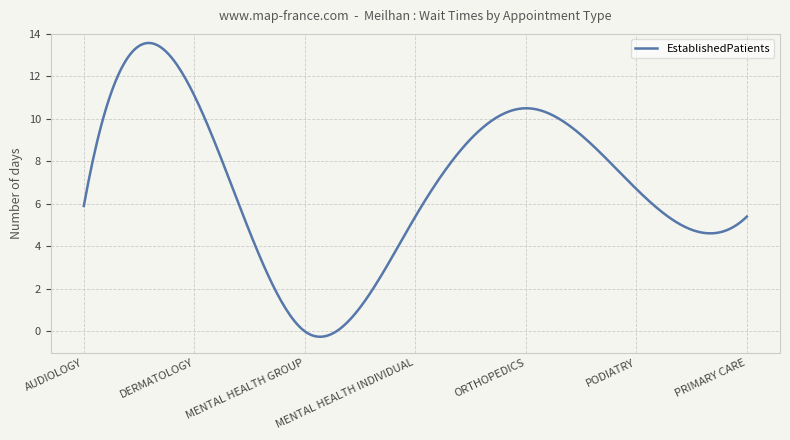

What is the maximum value shown in the chart?

13.6